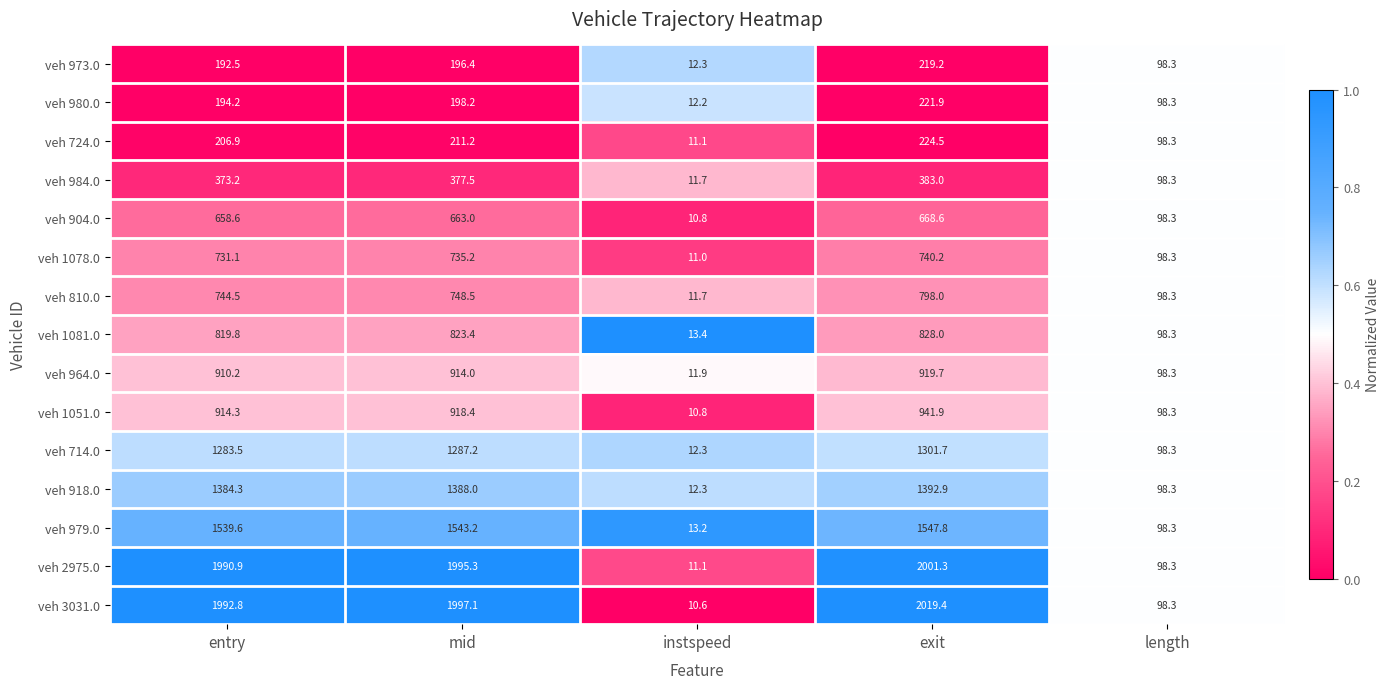

Which series has the widest spread of values?

veh 3031.0